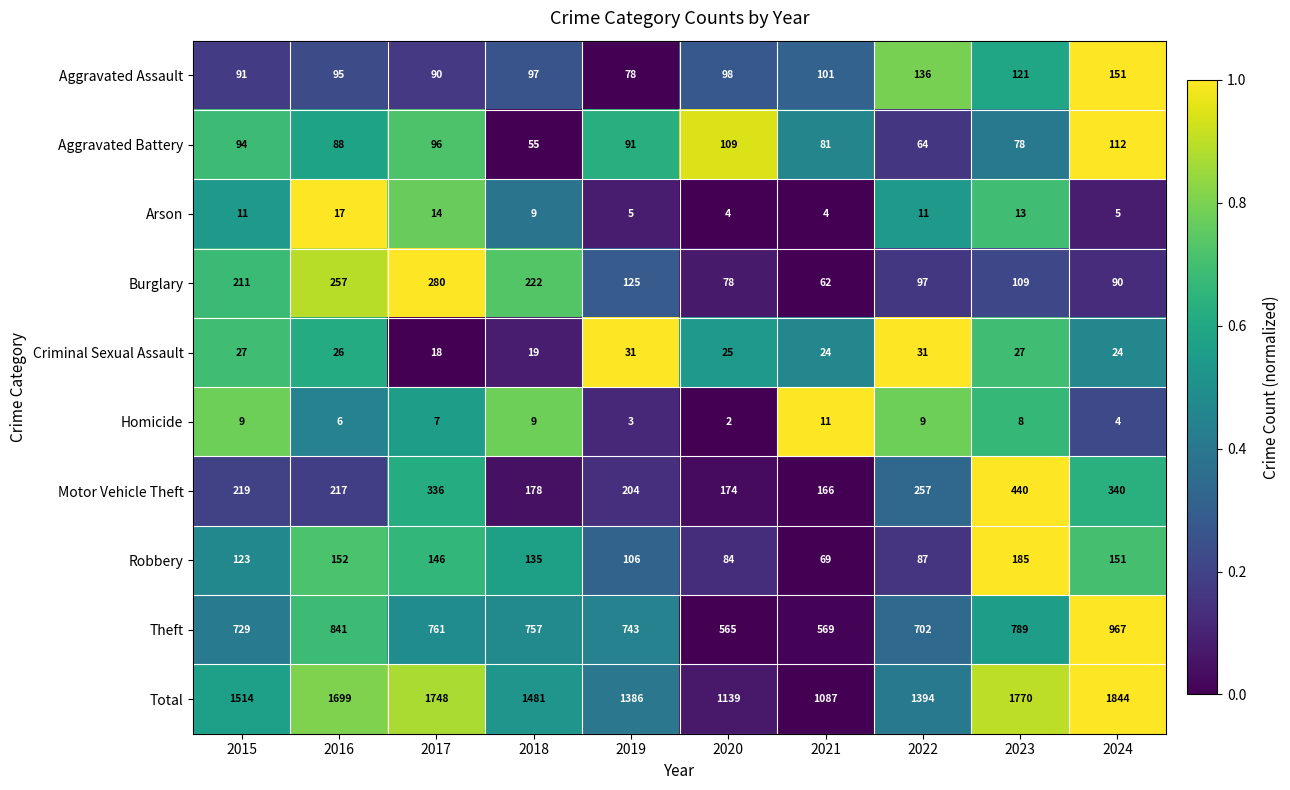

What is the maximum value for Burglary?

280